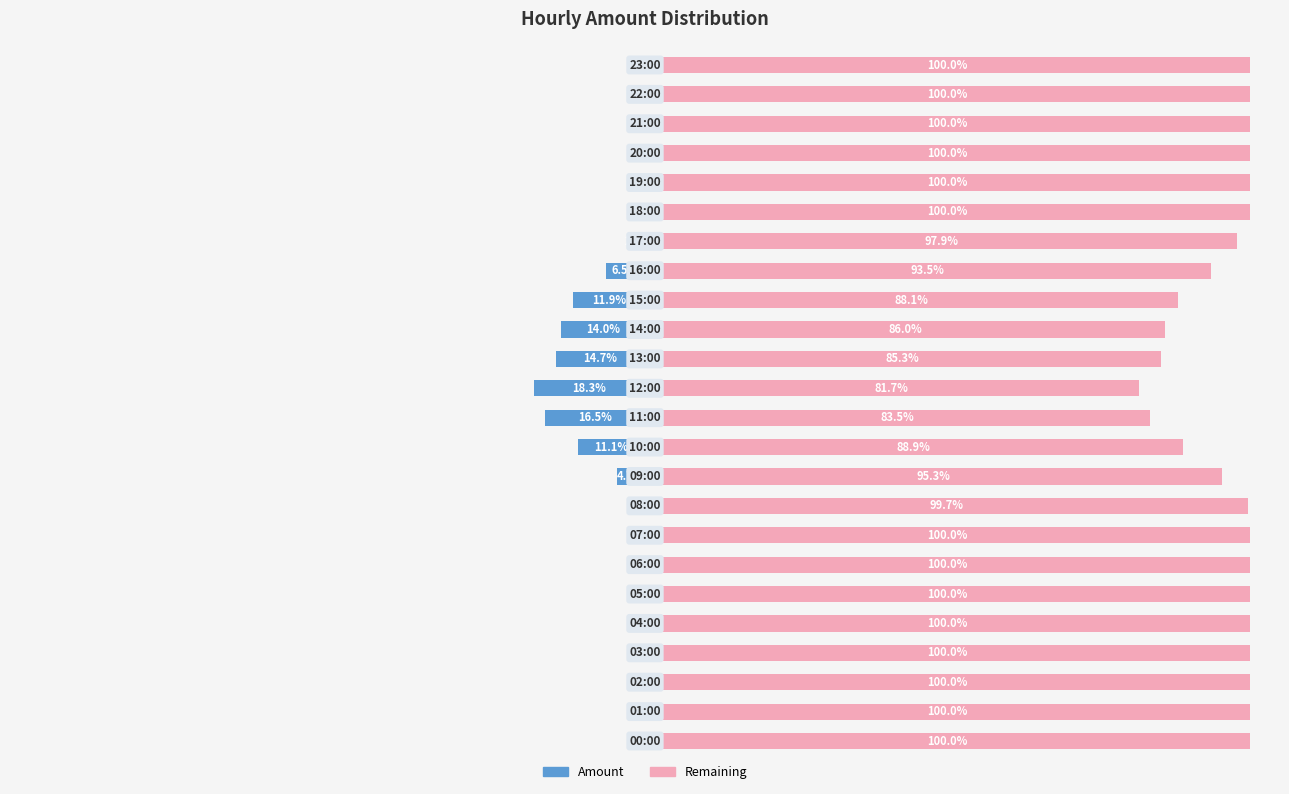

What is the difference between the maximum and minimum values in the Remaining series?

18.3